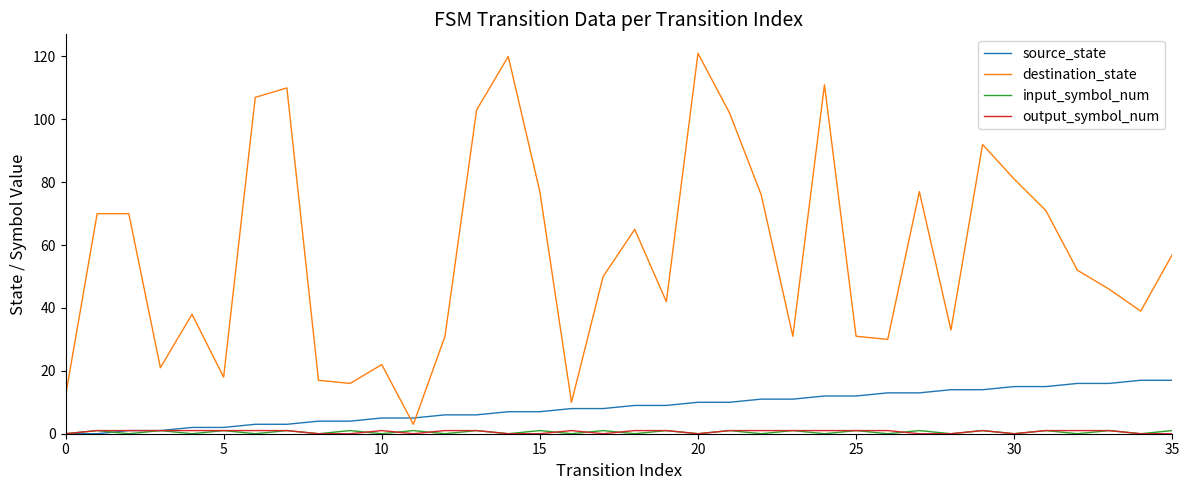

True or false: destination_state and source_state intersect in this chart.

True